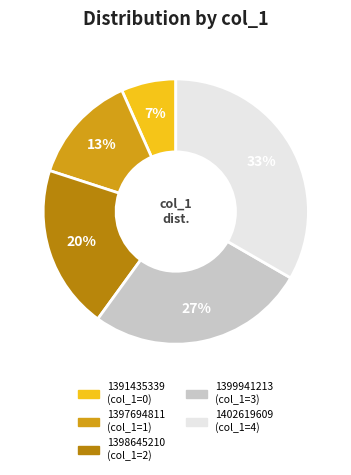

To the nearest percent, what portion does 1399941213 represent?

27%